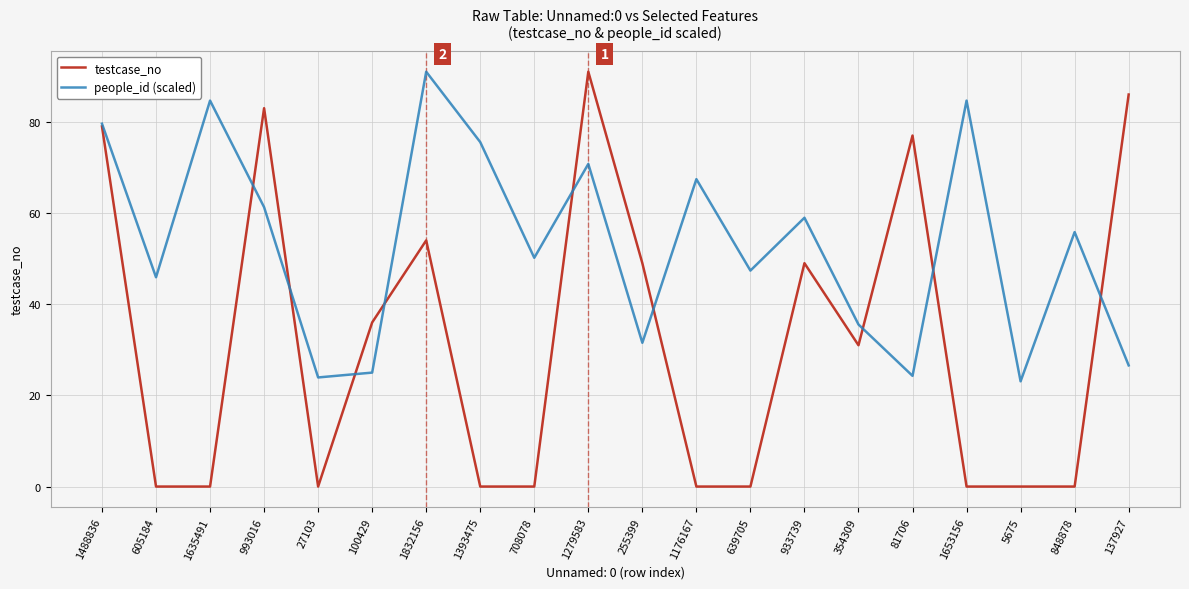

At 354309, list the series in order from smallest to largest.

testcase_no, people_id (scaled)